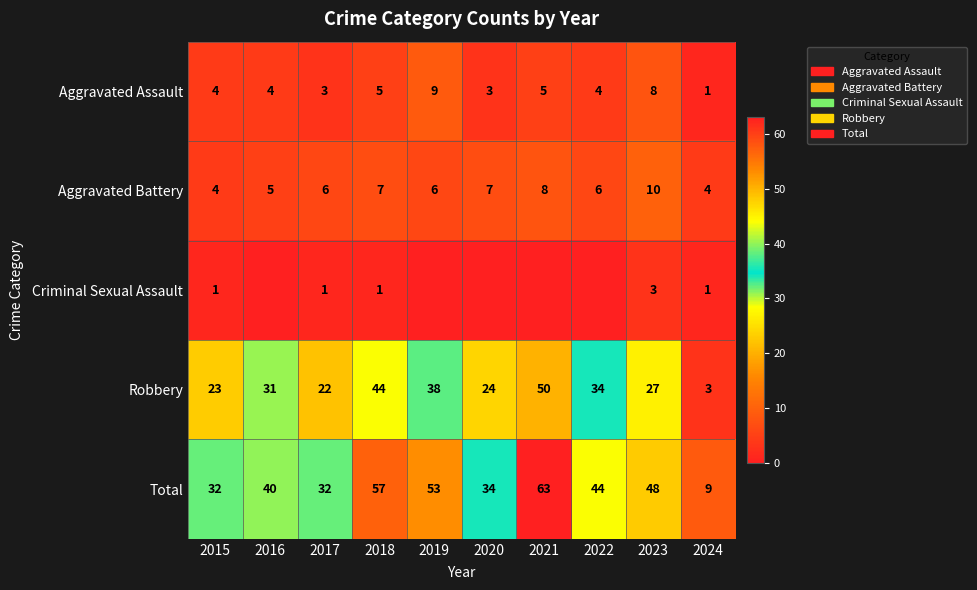

What is the sum of the Aggravated Assault values at 2021 and 2023?

13